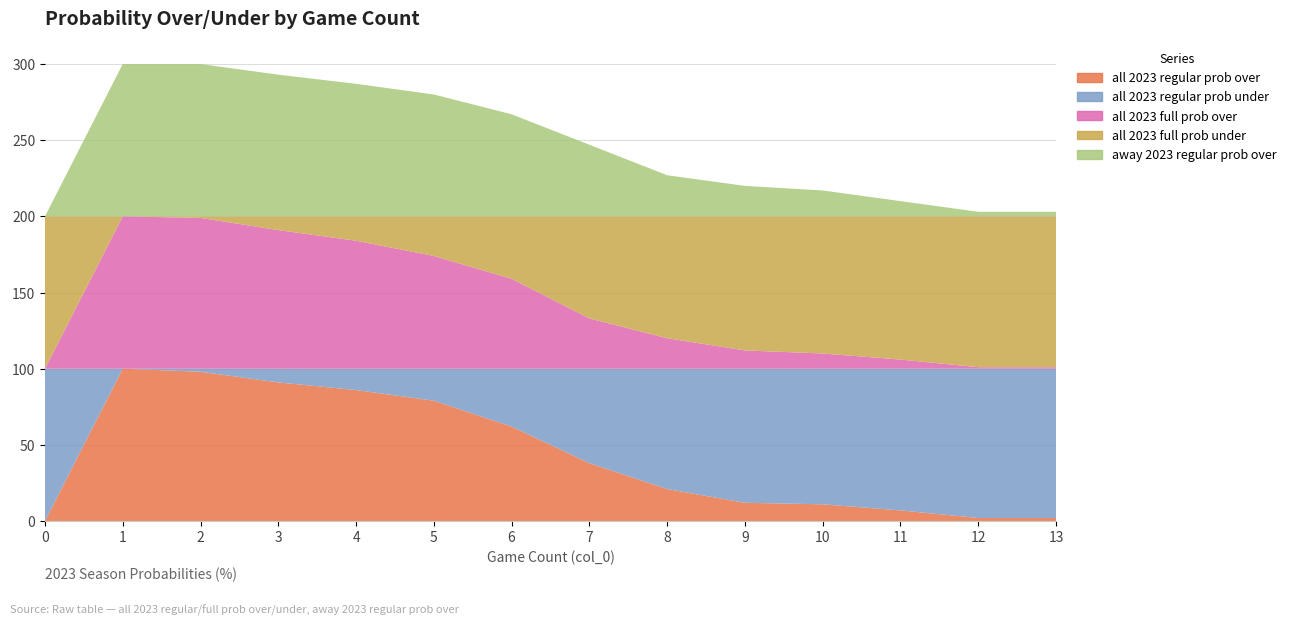

Reading right to left, what are all the values shown in this chart?

all 2023 regular prob over: 2	2	7	11	12	21	38	62	79	86	91	98	100	0
all 2023 regular prob under: 98	98	93	89	88	79	62	38	21	14	9	2	0	100
all 2023 full prob over: 1	1	6	10	12	20	33	59	74	84	91	99	100	0
all 2023 full prob under: 99	99	94	90	88	80	67	41	26	16	9	1	0	100
away 2023 regular prob over: 3	3	10	17	20	27	47	67	80	87	93	100	100	0